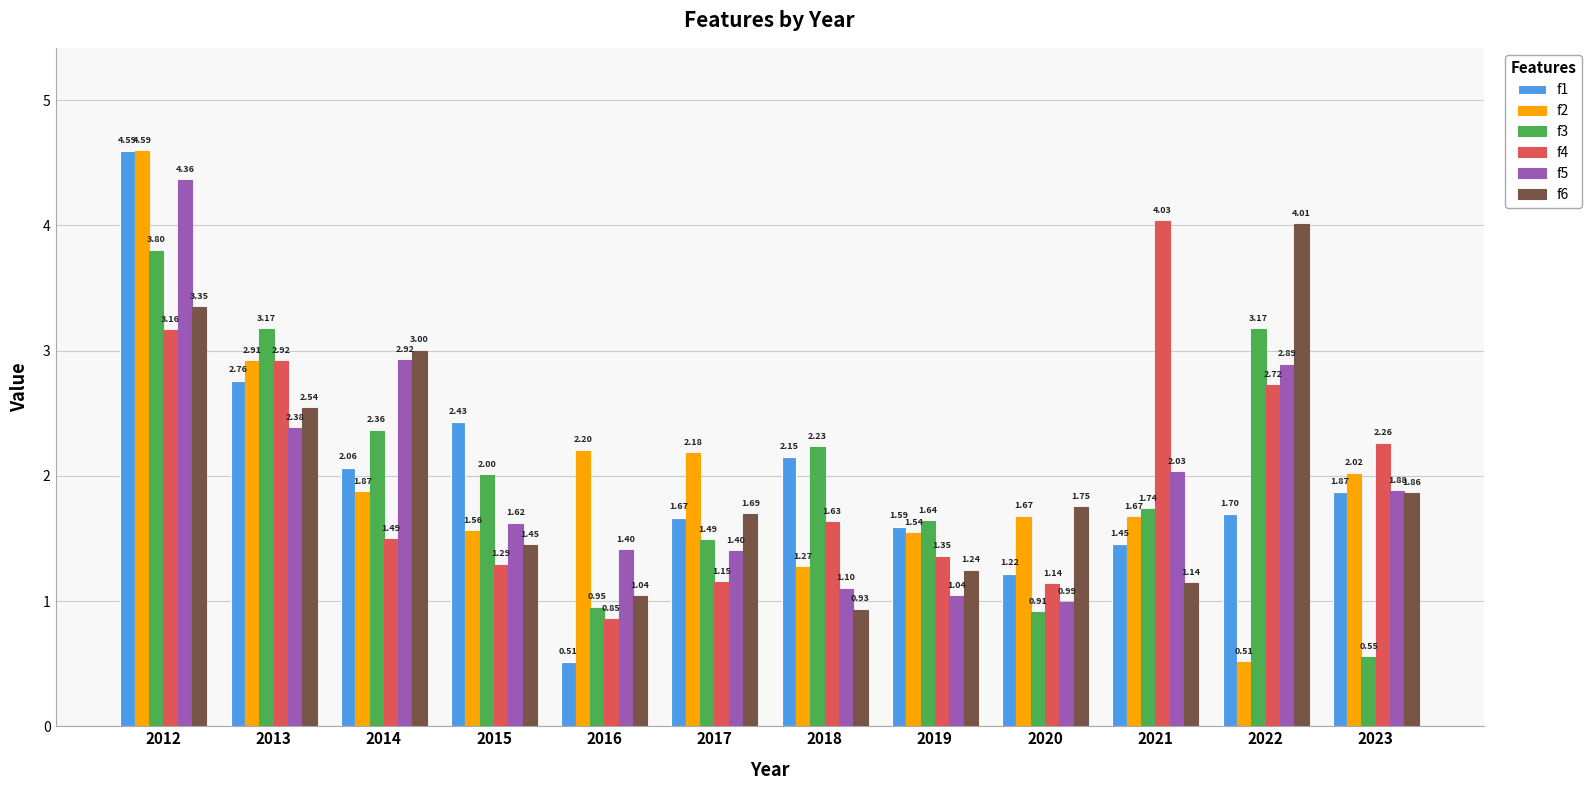

Rank the series at 2022 from highest to lowest value.

f6, f3, f5, f4, f1, f2